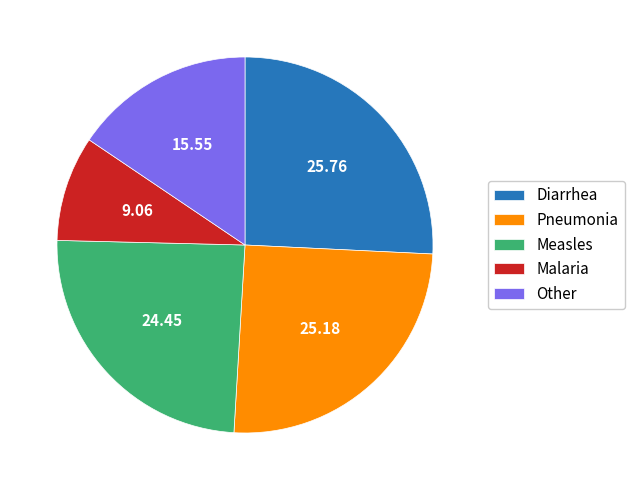

Does Measles represent more than half of the total?

No